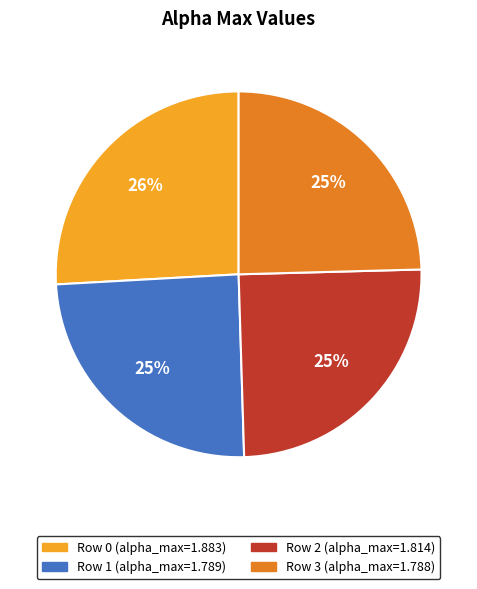

To the nearest percent, what is the difference between the largest and smallest slice percentages?

1%